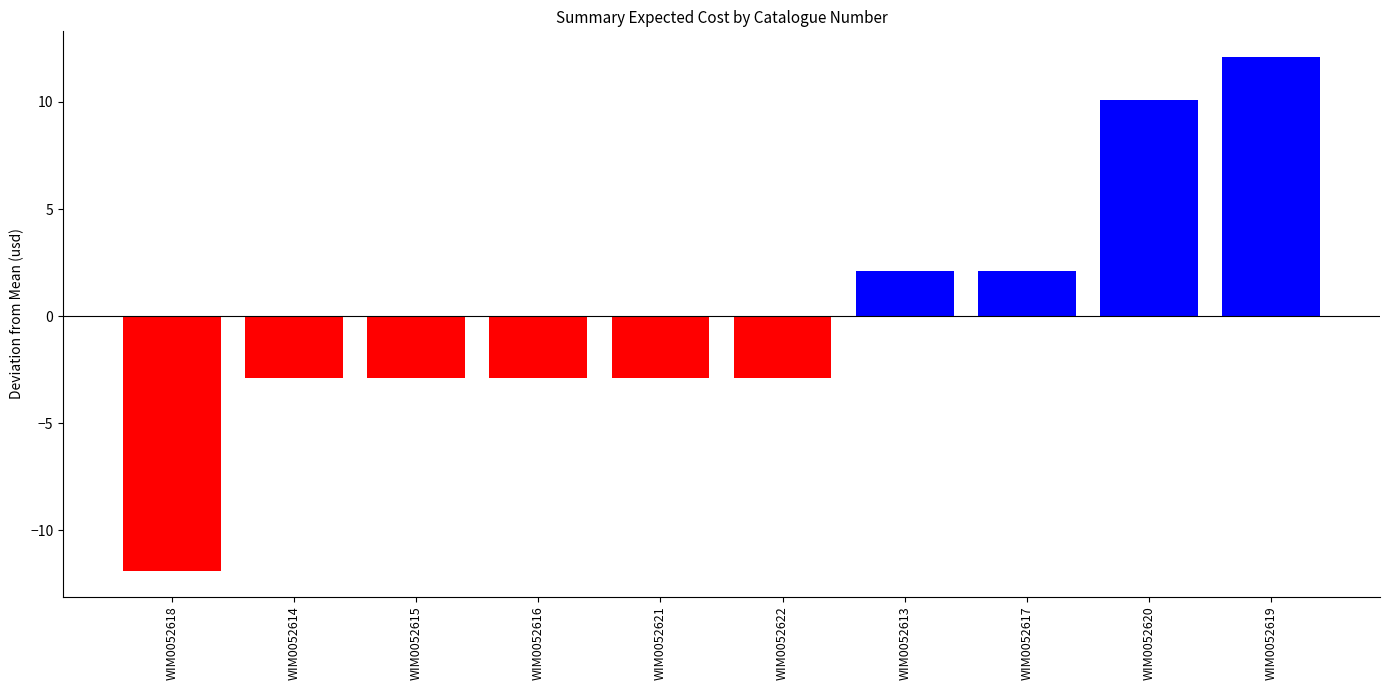

How many values are below zero?

6